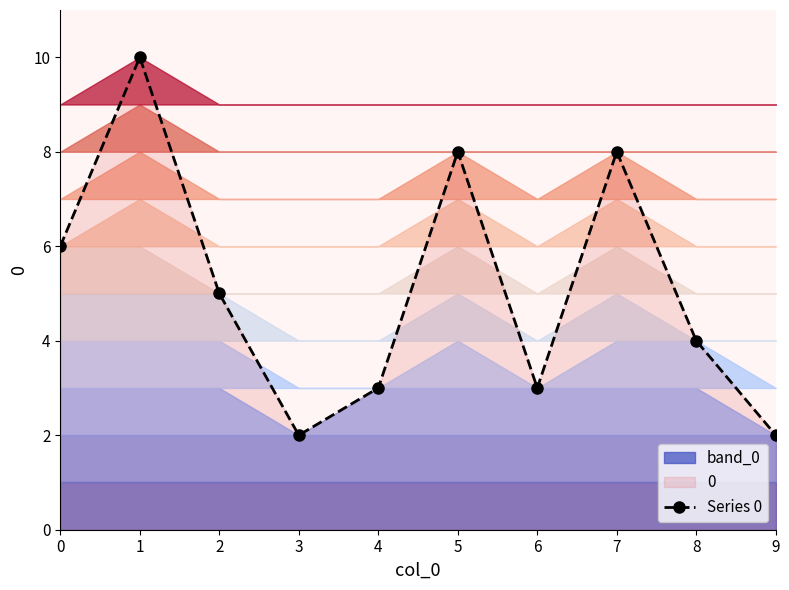

Between 6 and 5, which is larger?

5